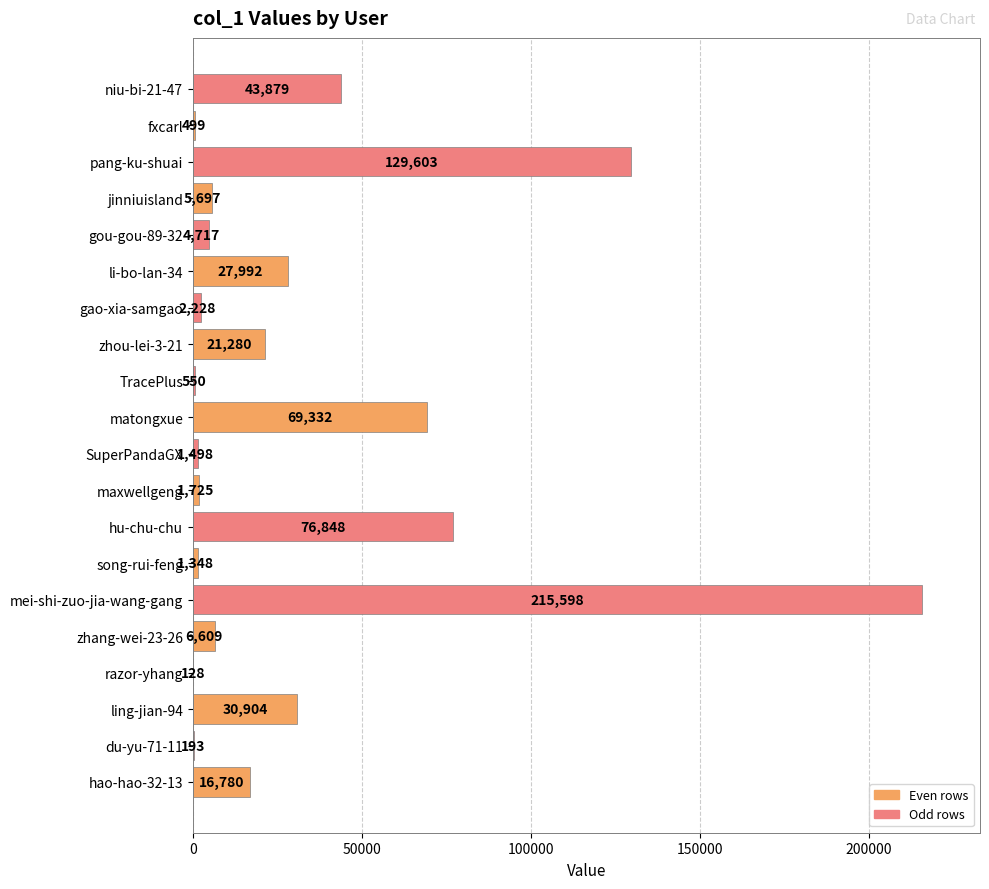

What is the greatest value displayed?

215598